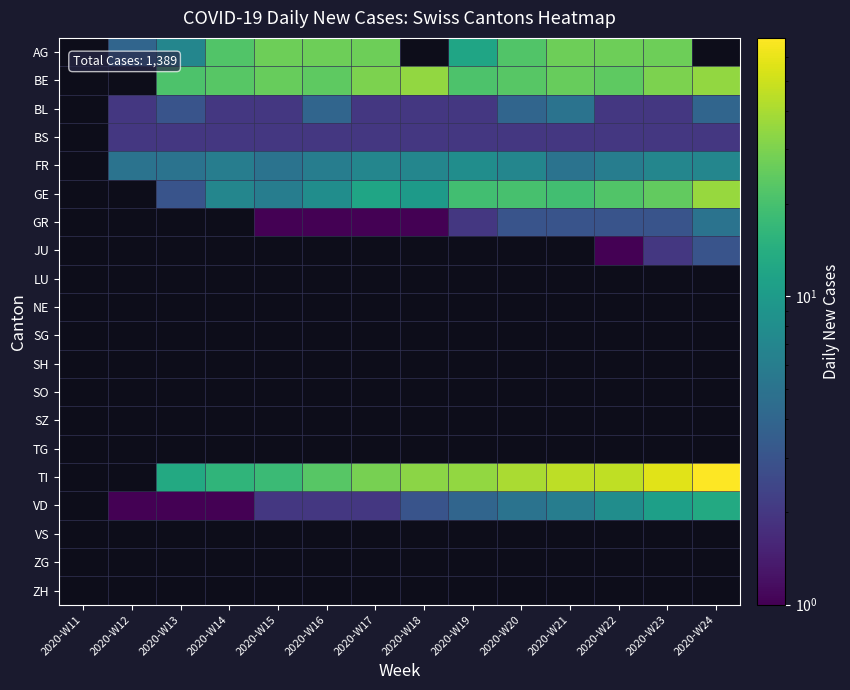

Is it true that GE equals 22.0 at 2020-W22?

True